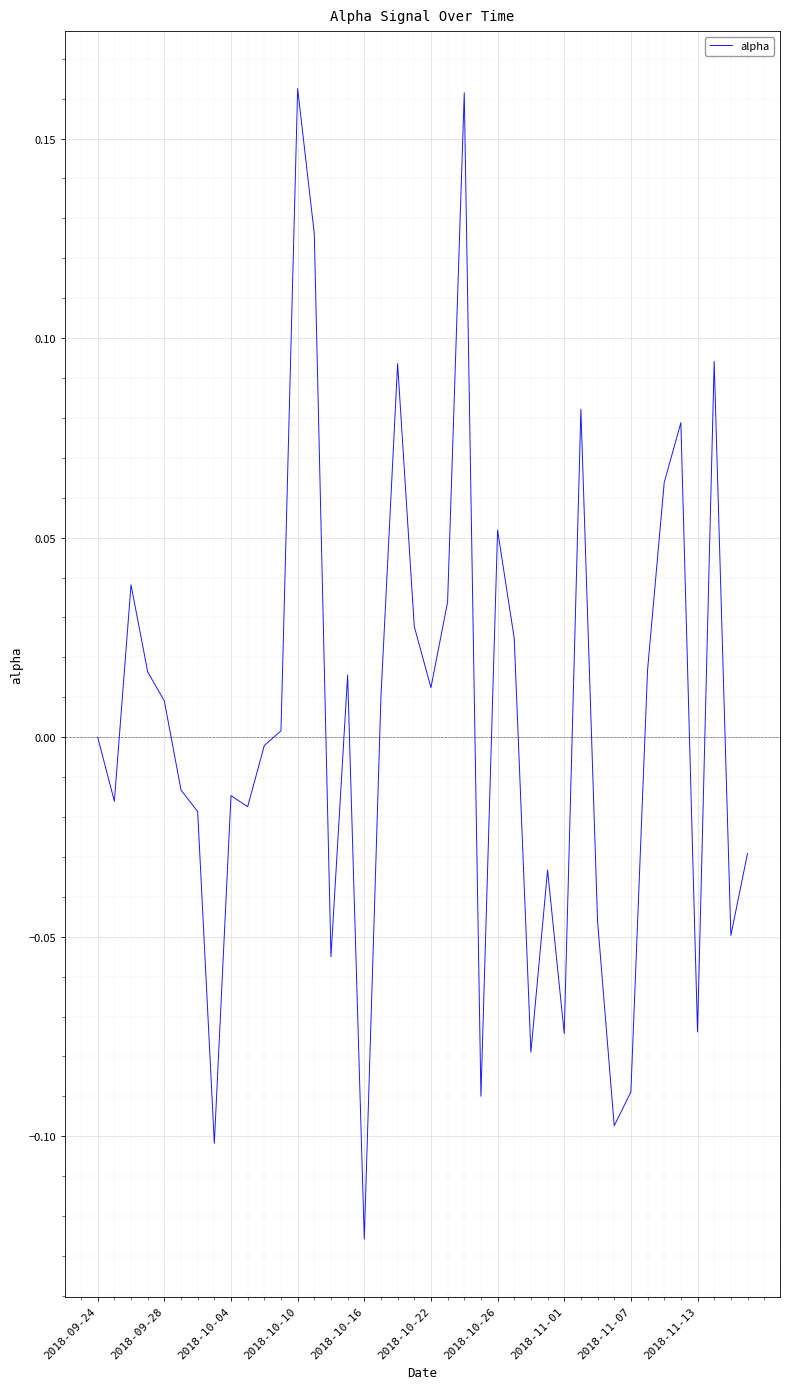

What is the maximum value shown in the chart?

0.2